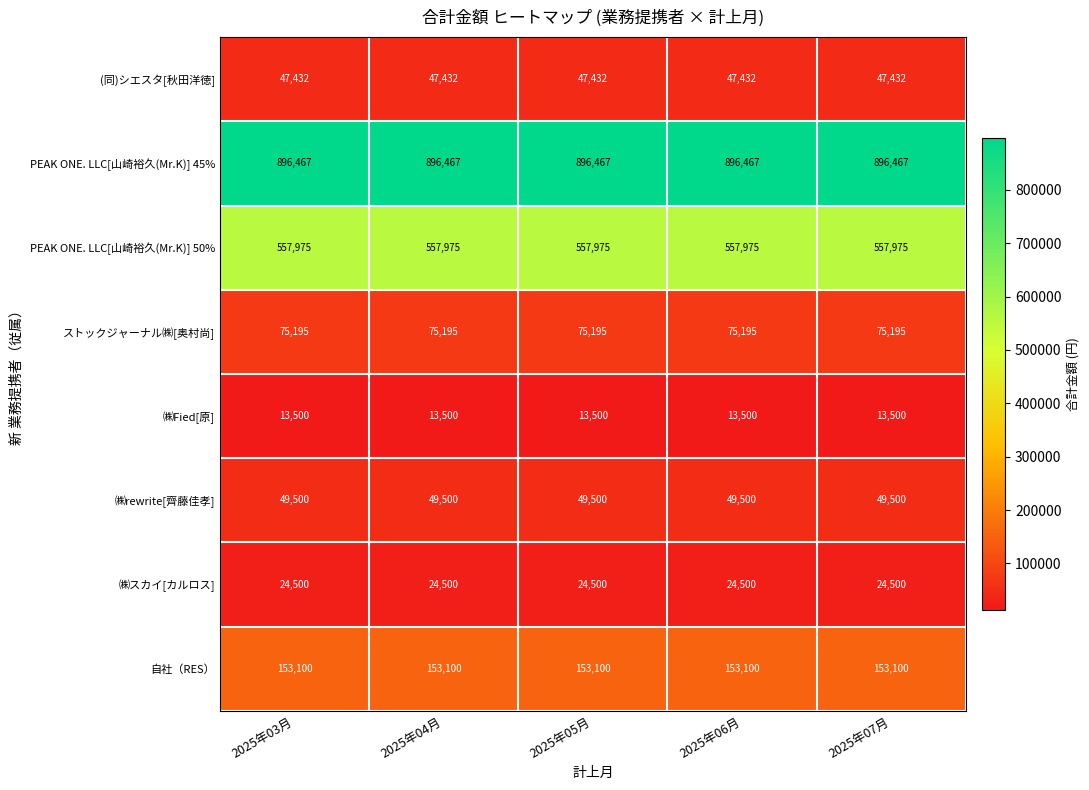

What is the spread (max minus min) of values at 2025年06月?

882967